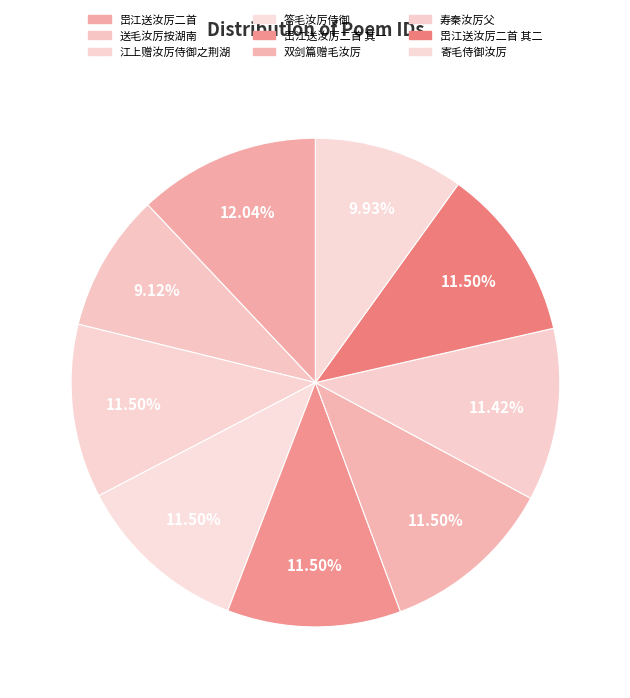

What is the largest slice in the pie chart?

岊江送汝厉二首